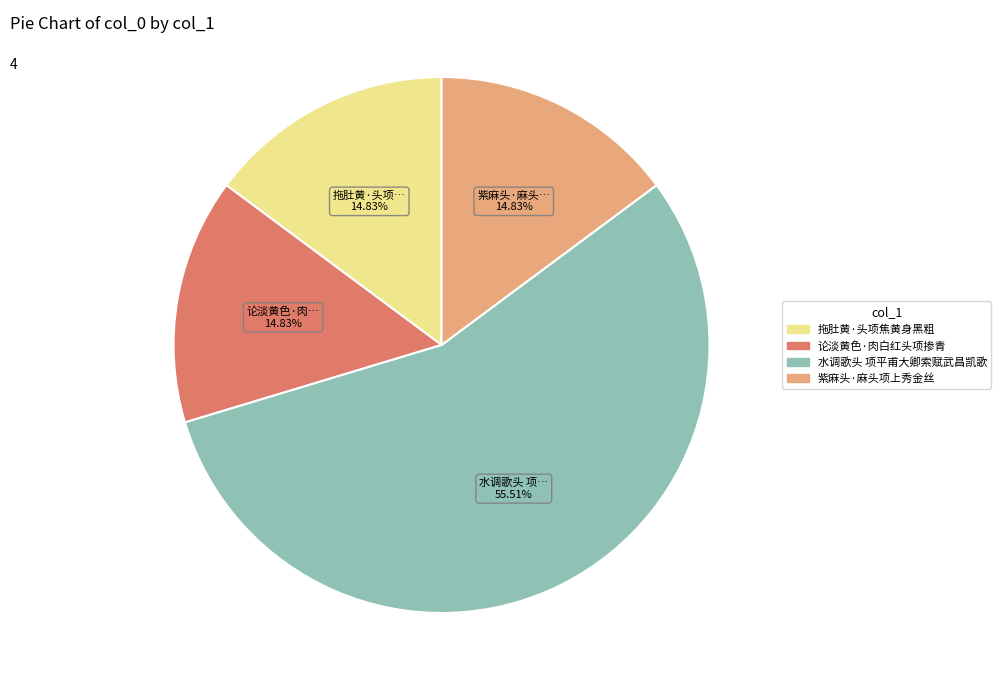

To the nearest percent, what is the combined percentage of 水调歌头 项平甫大卿索赋武昌凯歌 and 紫麻头·麻头项上秀金丝?

70%